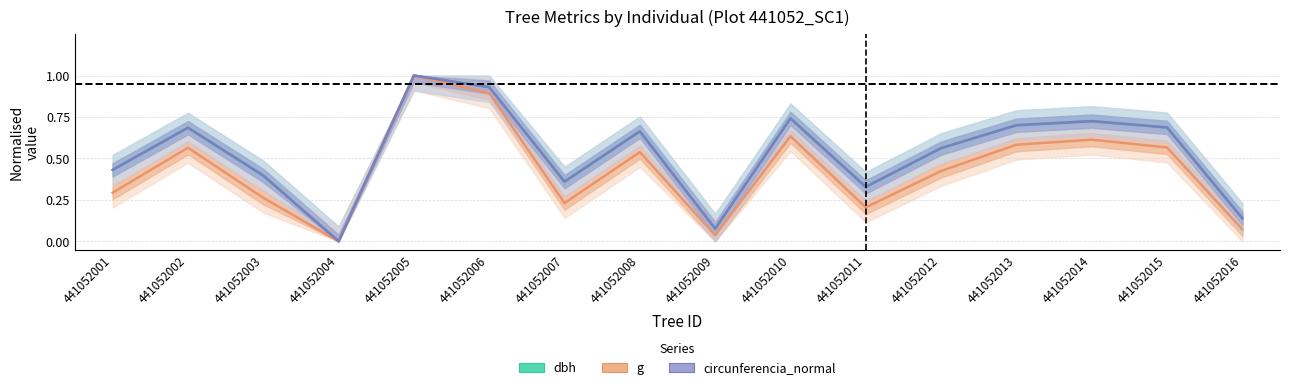

What is the value of the g point at the 15th from the left?

0.6